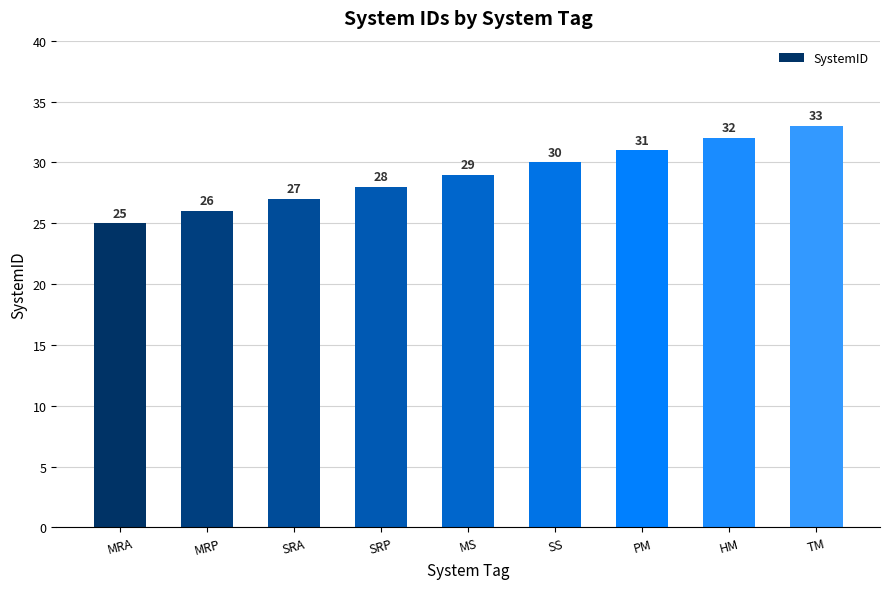

What is the average value?

29